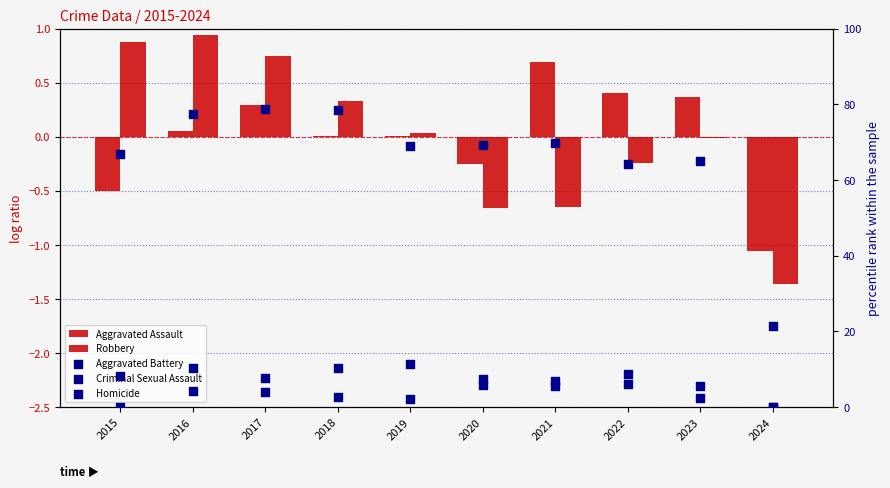

What is the total value across all series at 2016?

92.8